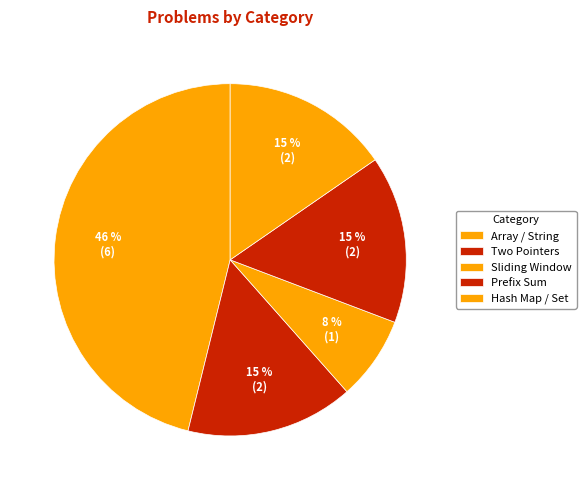

How many segments does this pie chart have?

5